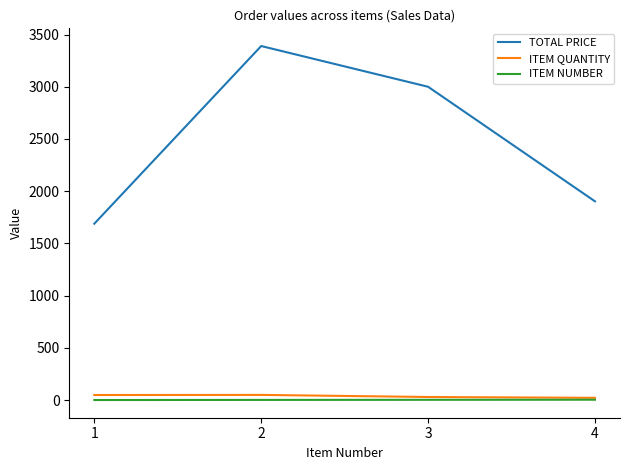

How many values in the ITEM QUANTITY series are below 49?

2